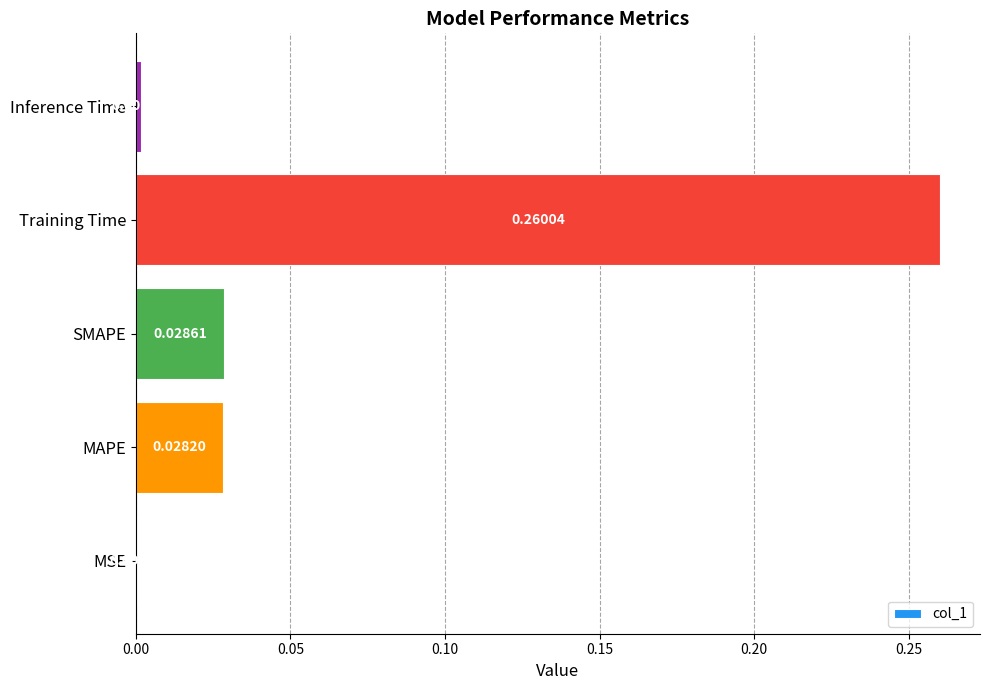

Which category has the highest value across all series?

Training Time